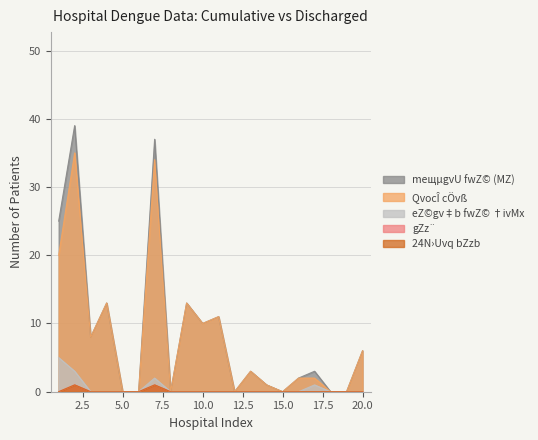

The value of eZ©gv‡b fwZ© †ivMx at 17 is 1. True or false?

True